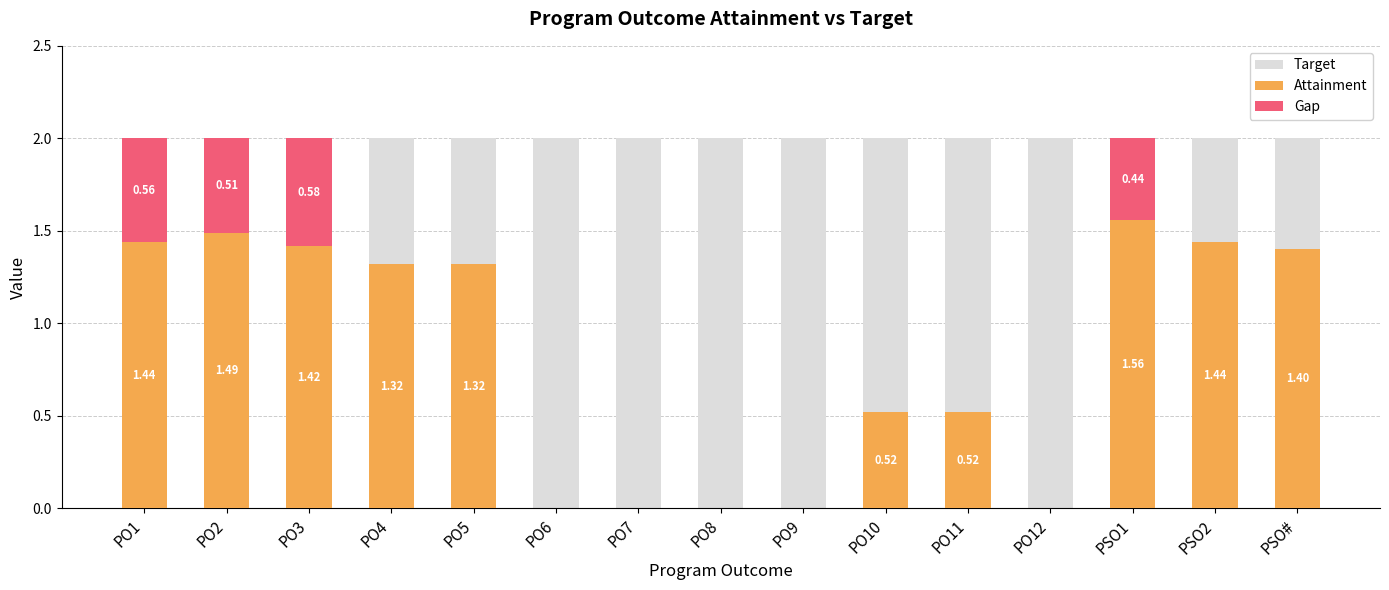

Does the chart contain any negative values?

No